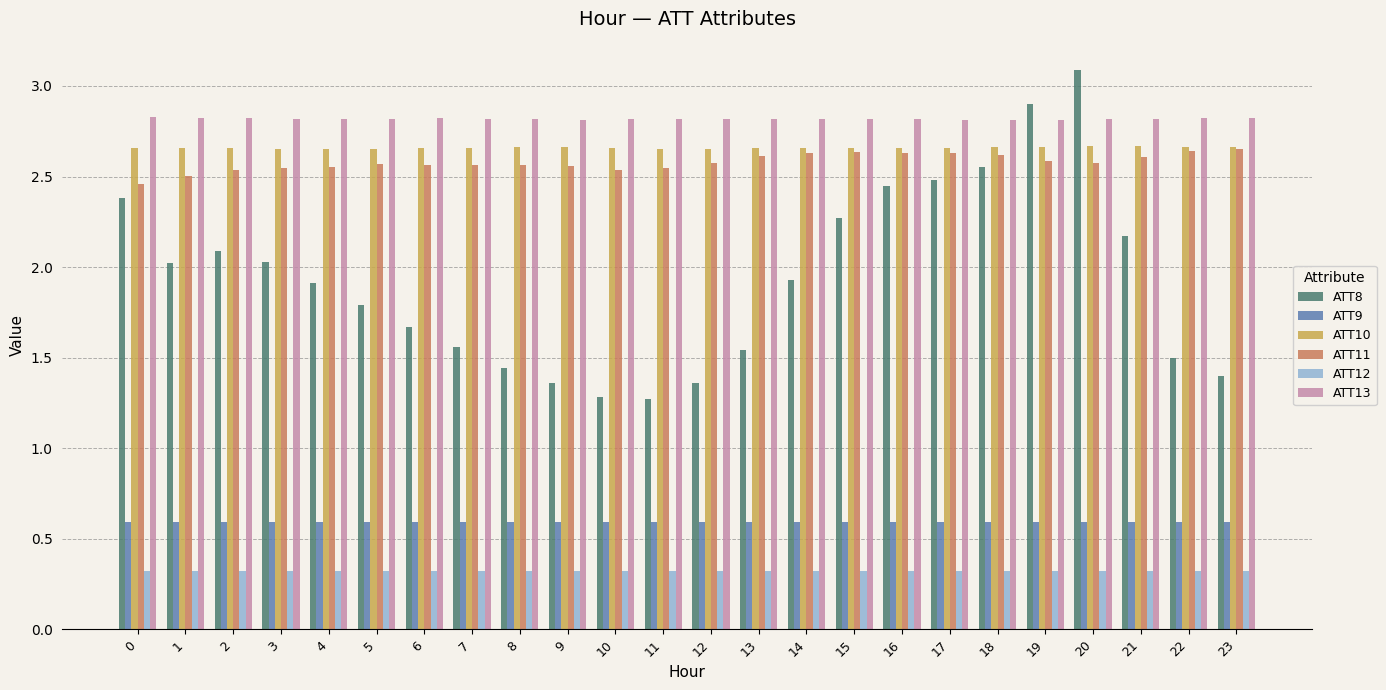

How many data points does each series have?

24